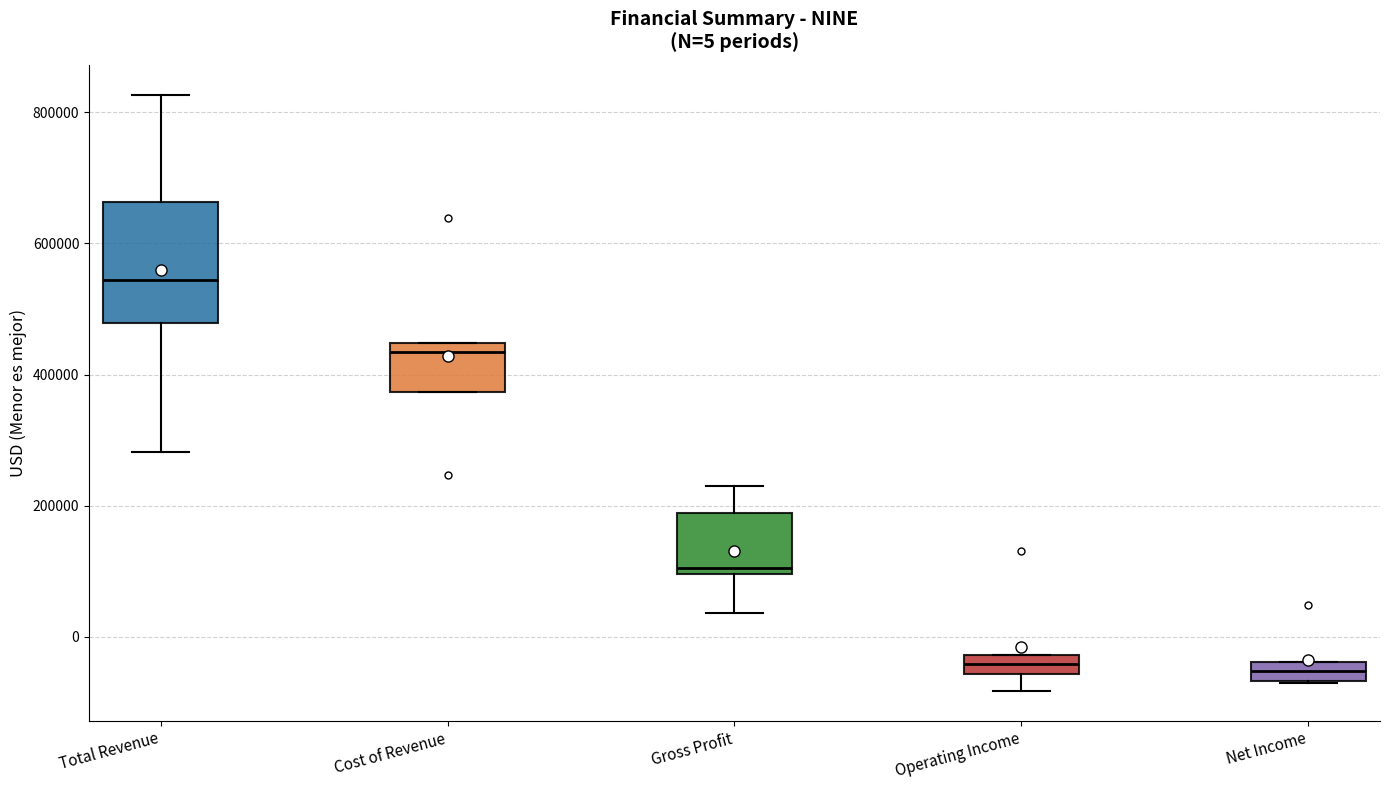

Which box is the tallest, from its lower edge to its upper edge?

Total Revenue